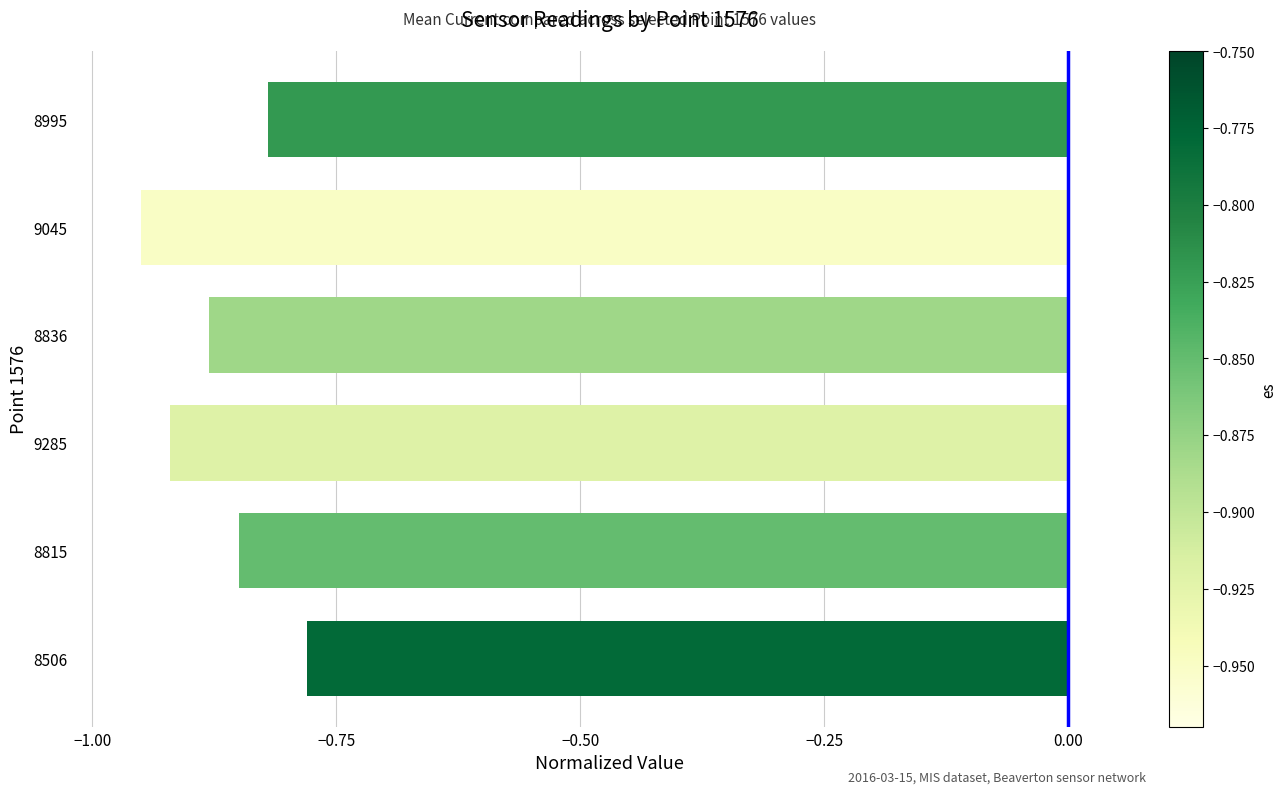

Which category has the highest value across all series?

8506